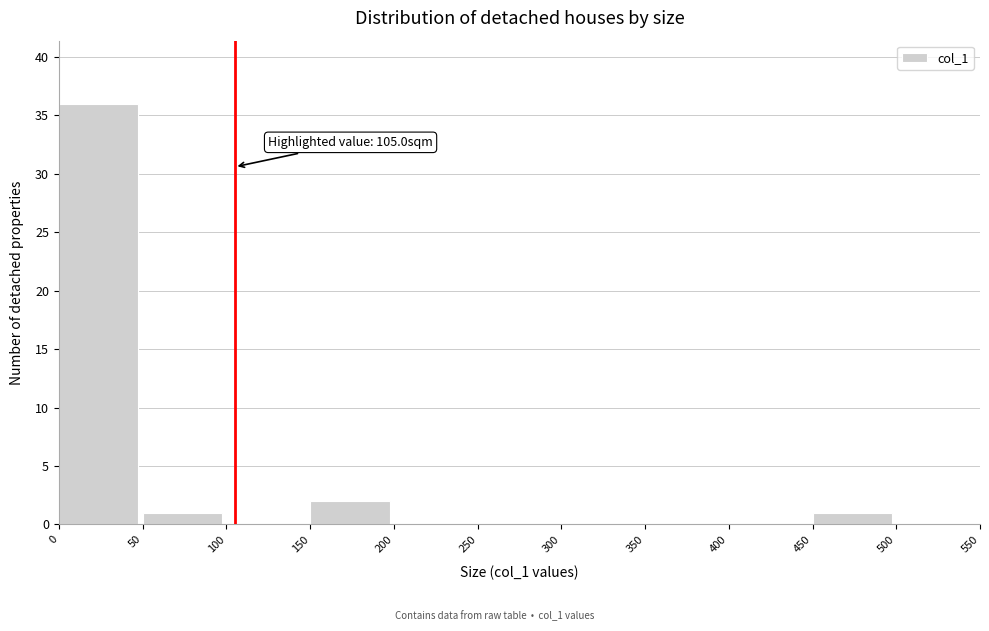

Over which range of the x-axis is the bar tallest?

0 to 50